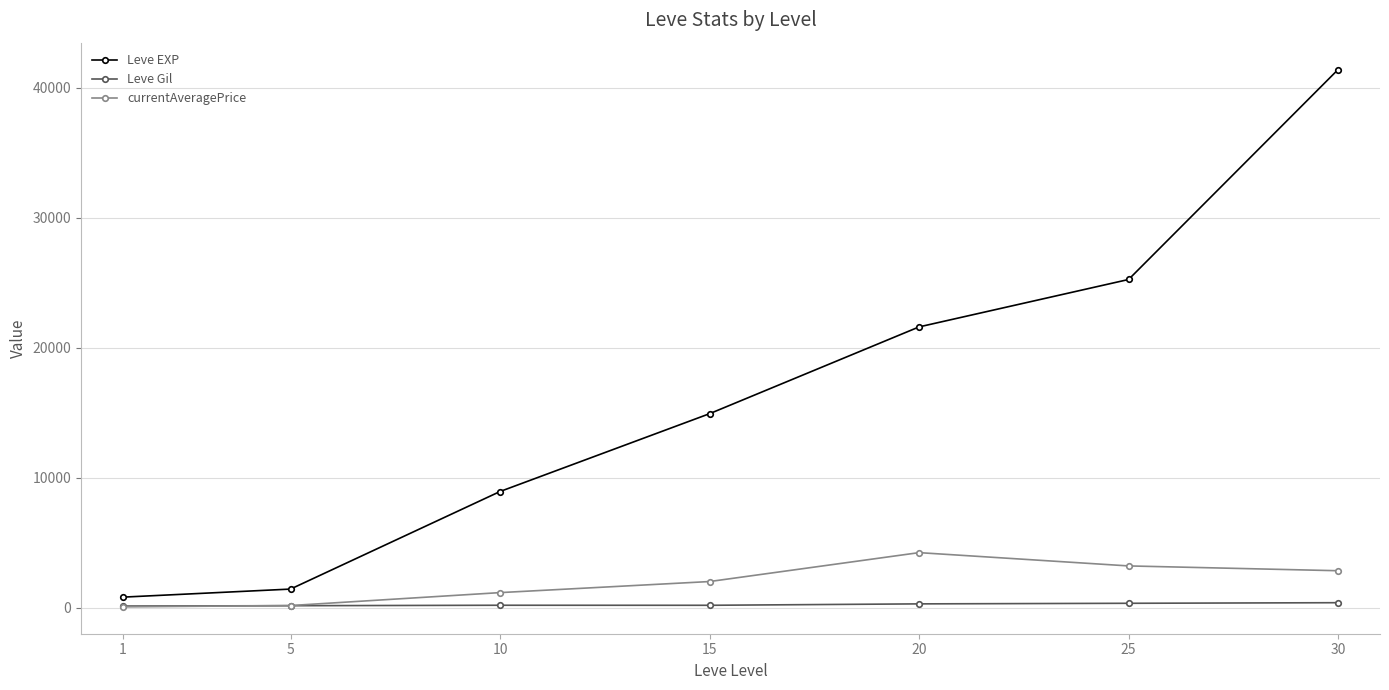

What is the total value across all series at 30?

44614.4